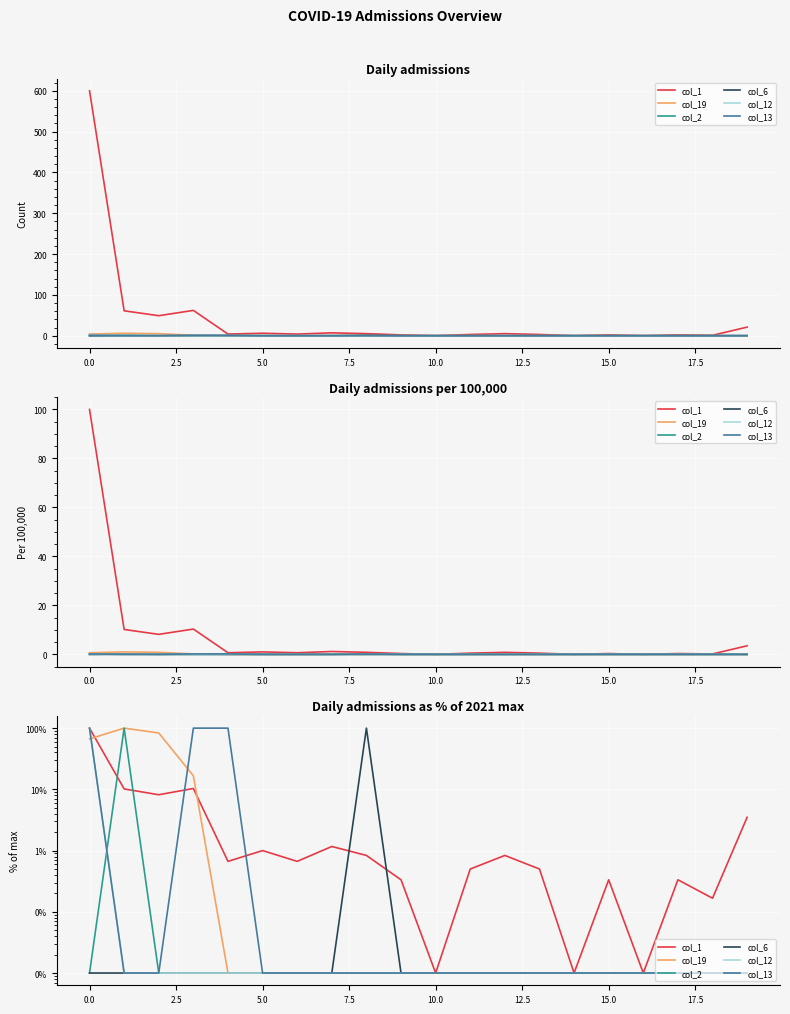

The col_13 series shows 53.6 at 5.0. True or false?

False